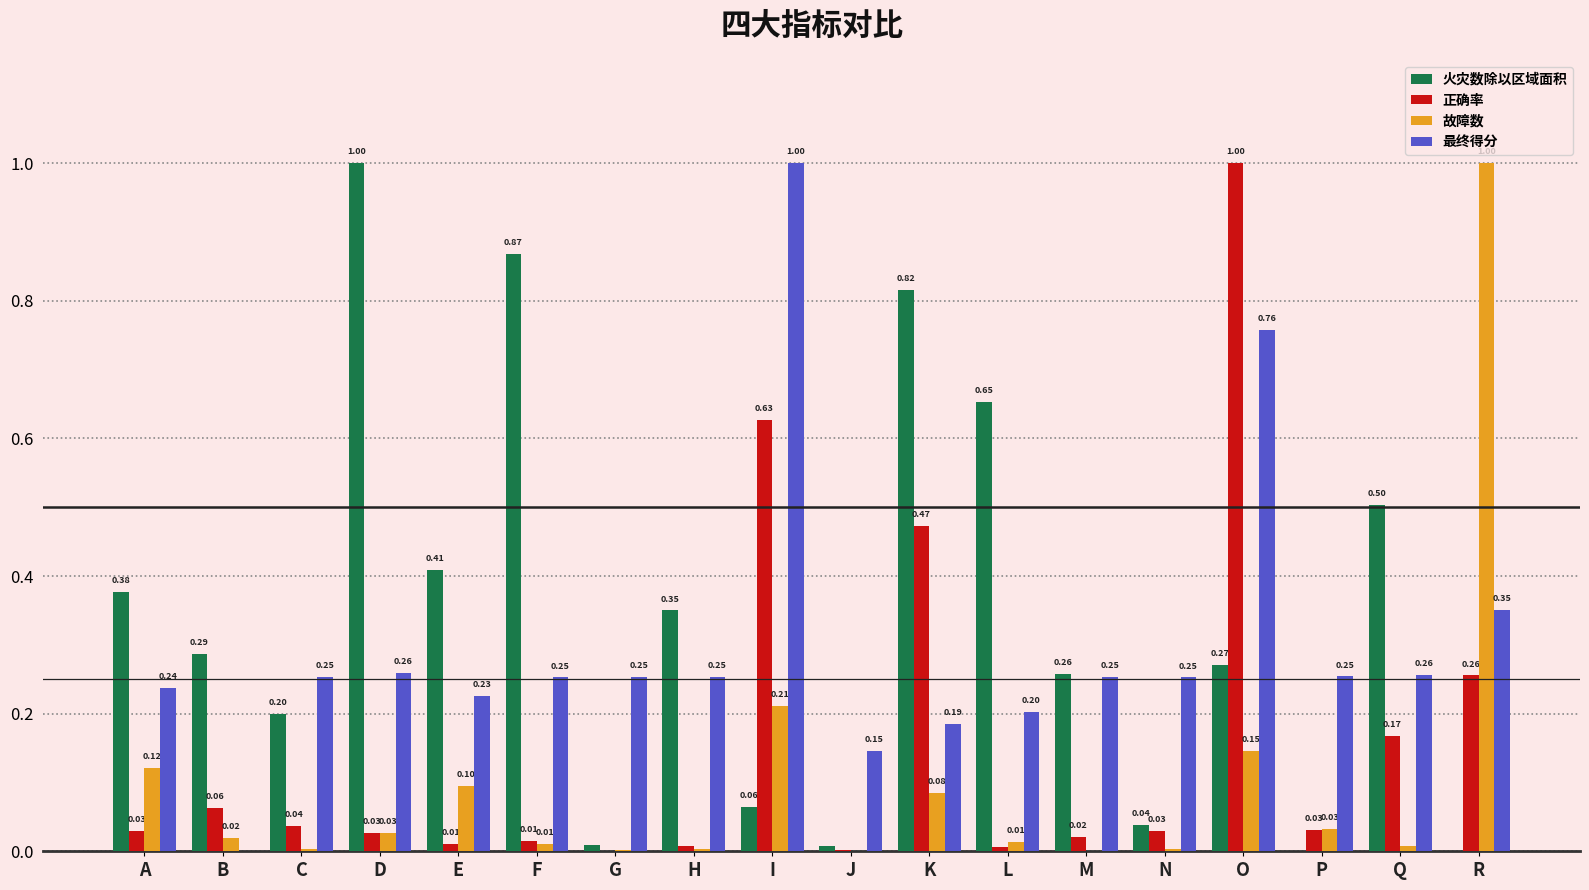

Are the bars horizontal?

No